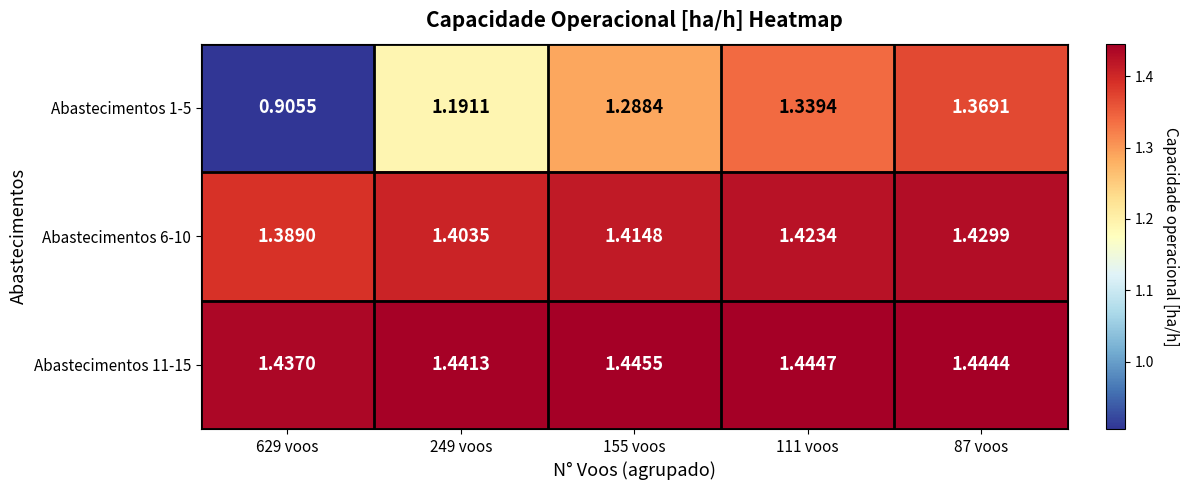

At which category is the sum across all series the highest?

87 voos